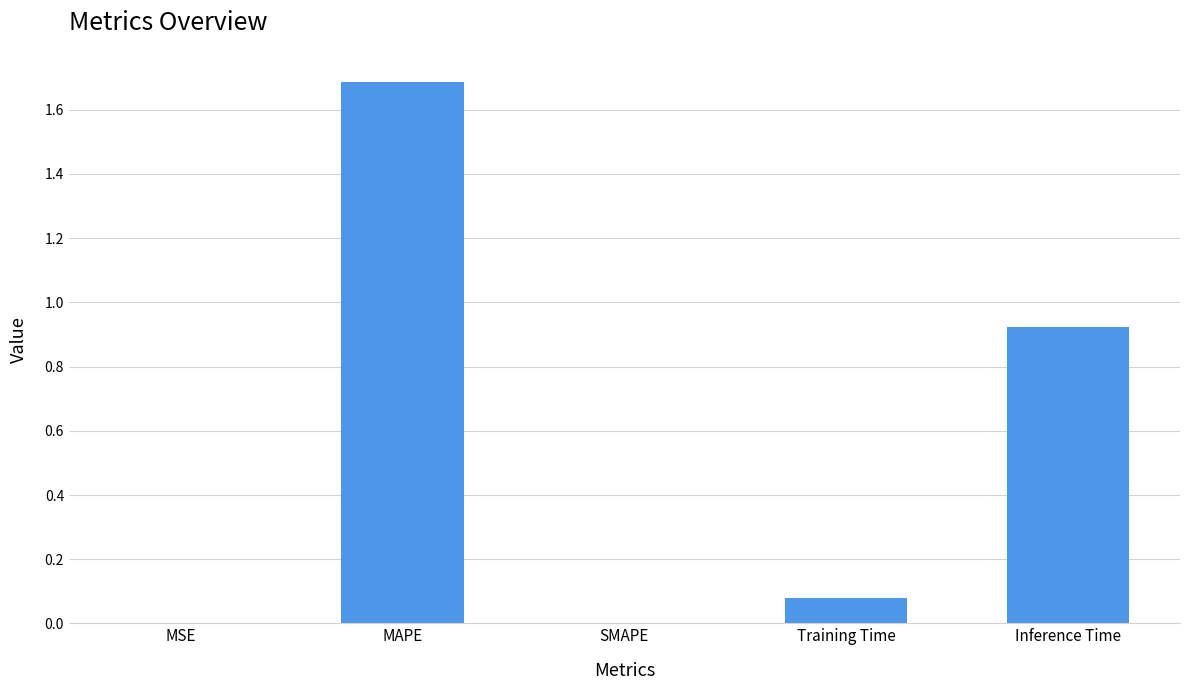

At which category does the chart reach its peak across all series?

MAPE